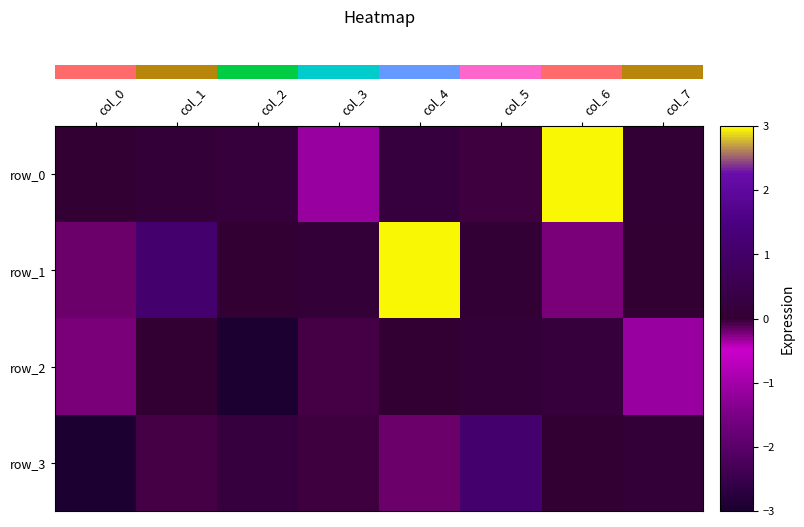

What is the smallest value displayed?

-3.0